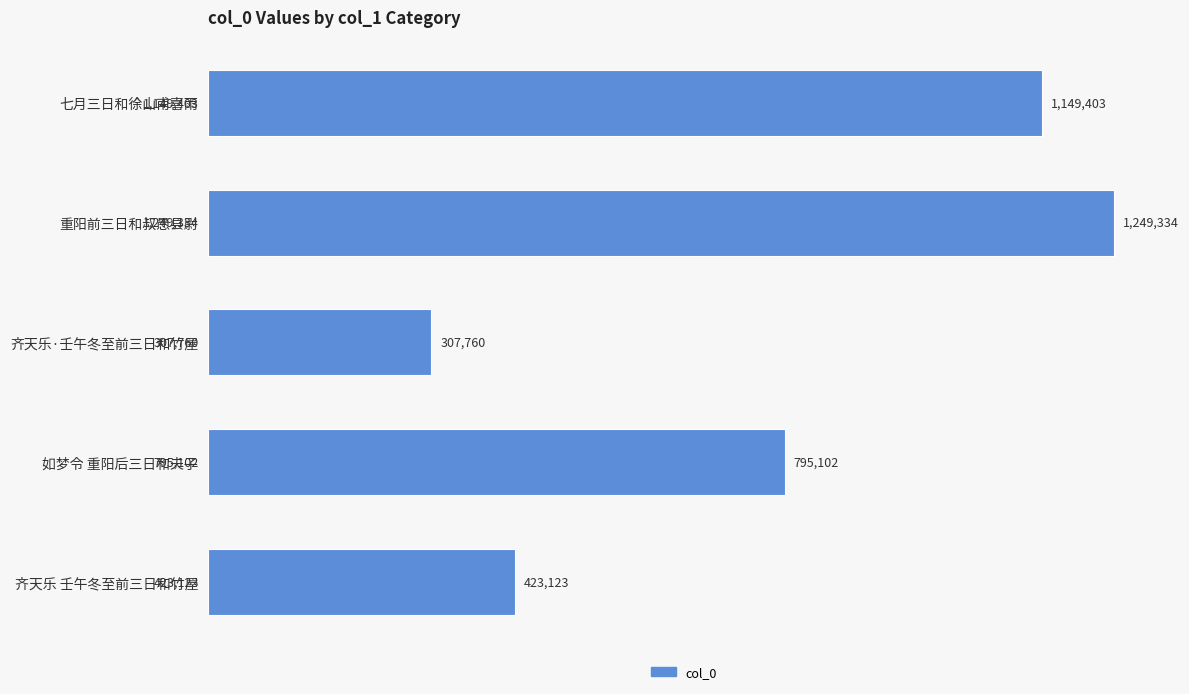

Rank the categories by value from lowest to highest.

齐天乐·壬午冬至前三日和竹屋, 齐天乐 壬午冬至前三日和竹屋, 如梦令 重阳后三日和夫子, 七月三日和徐山甫喜雨, 重阳前三日和叔愚县尉